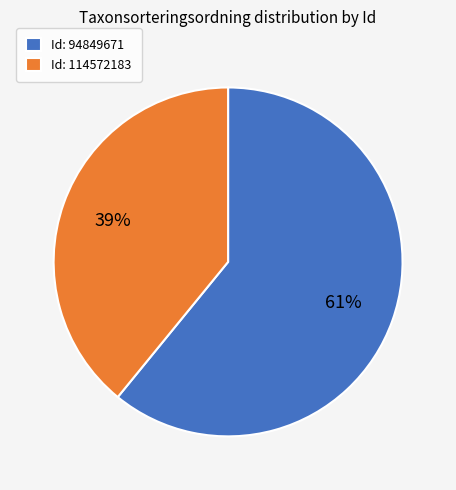

To the nearest percent, what is the average slice percentage?

50%